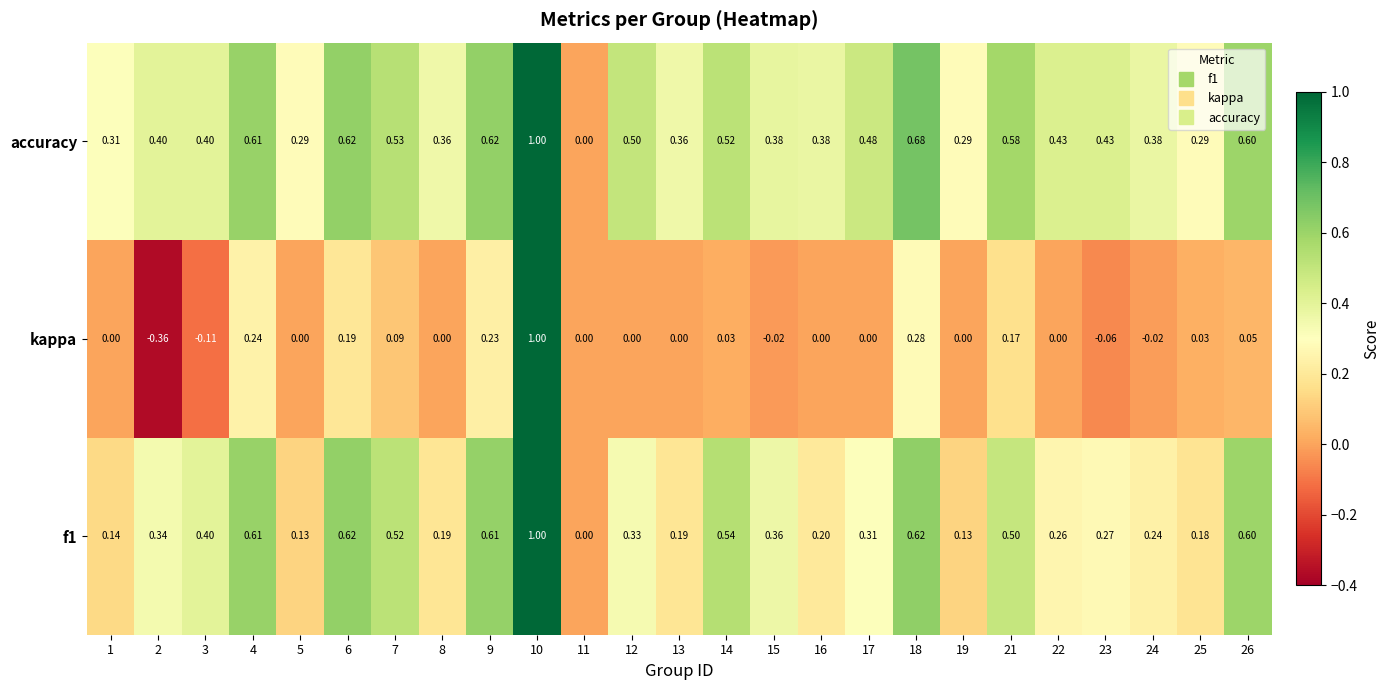

Which series has the largest total across all categories?

accuracy